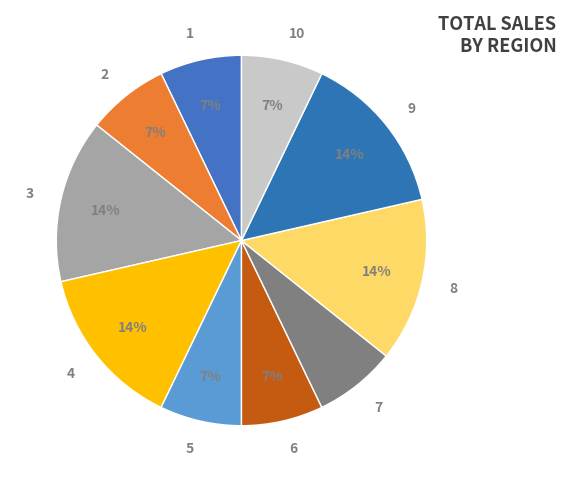

How many slices are in this pie chart?

10